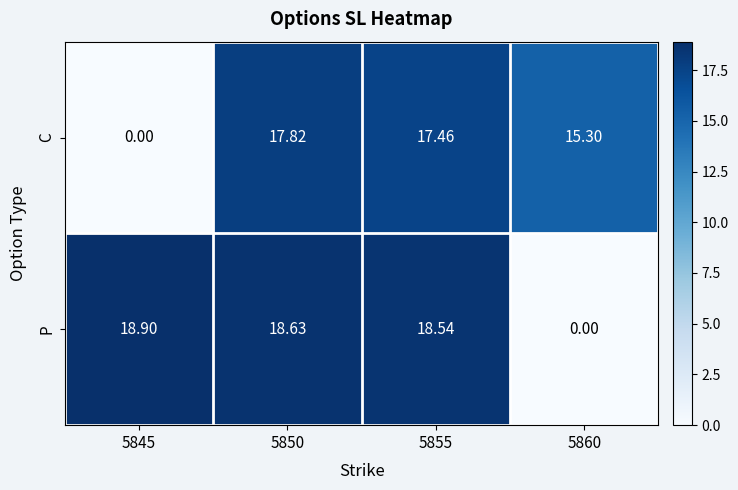

Rank the series by their average value, from highest to lowest.

P, C